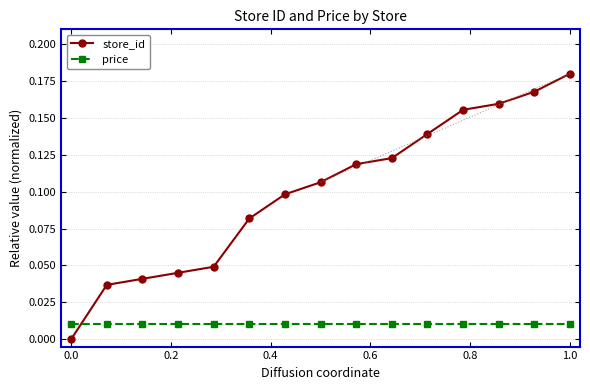

True or false: store_id and price intersect in this chart.

True